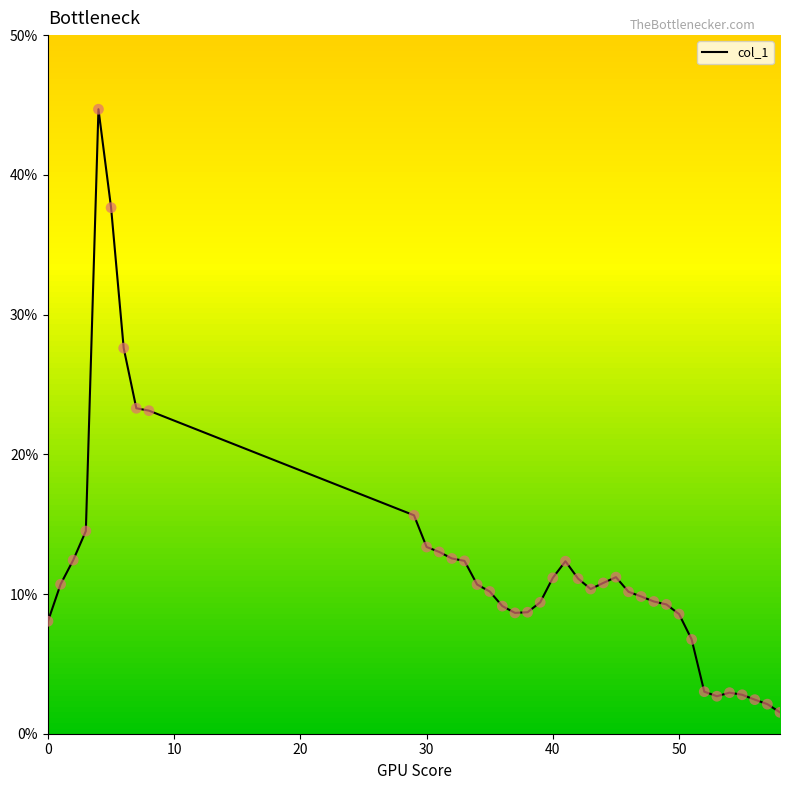

What is the minimum value shown in the chart?

1.5